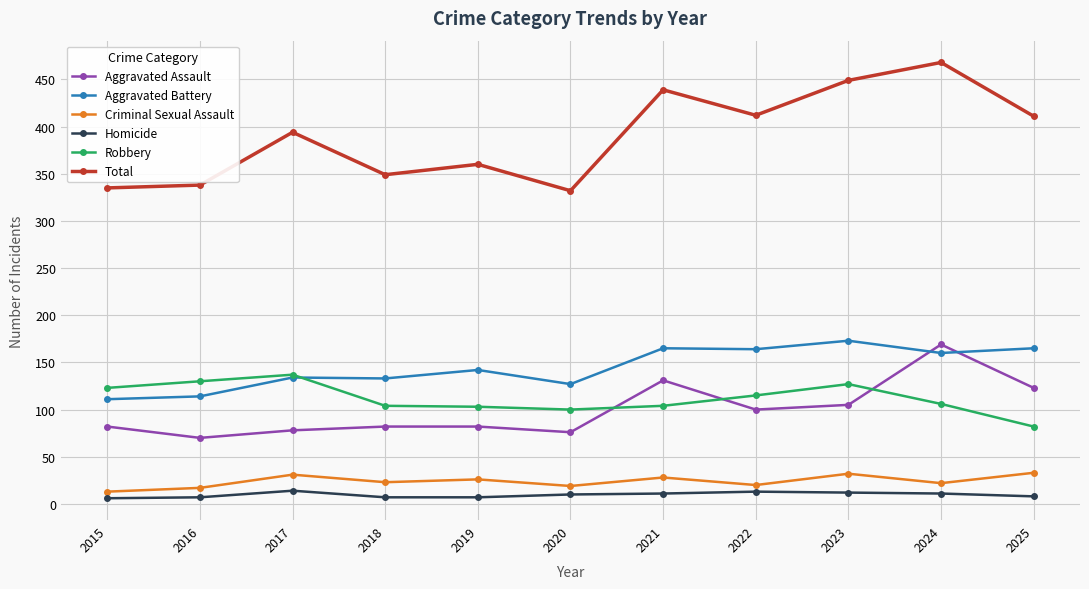

What is the spread (max minus min) of values at 2022?

399